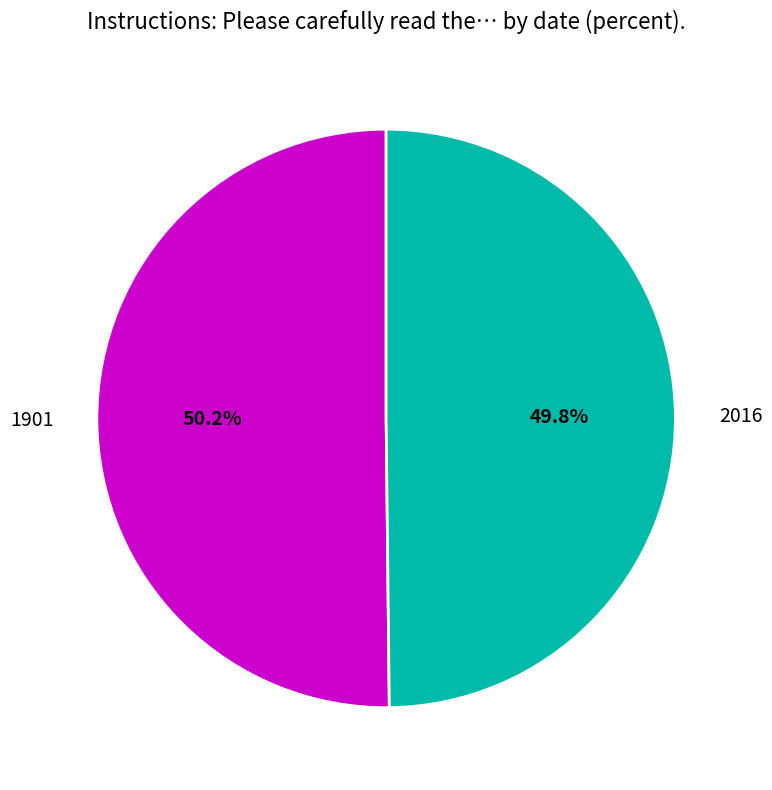

Is there any slice that represents more than half of the pie?

Yes